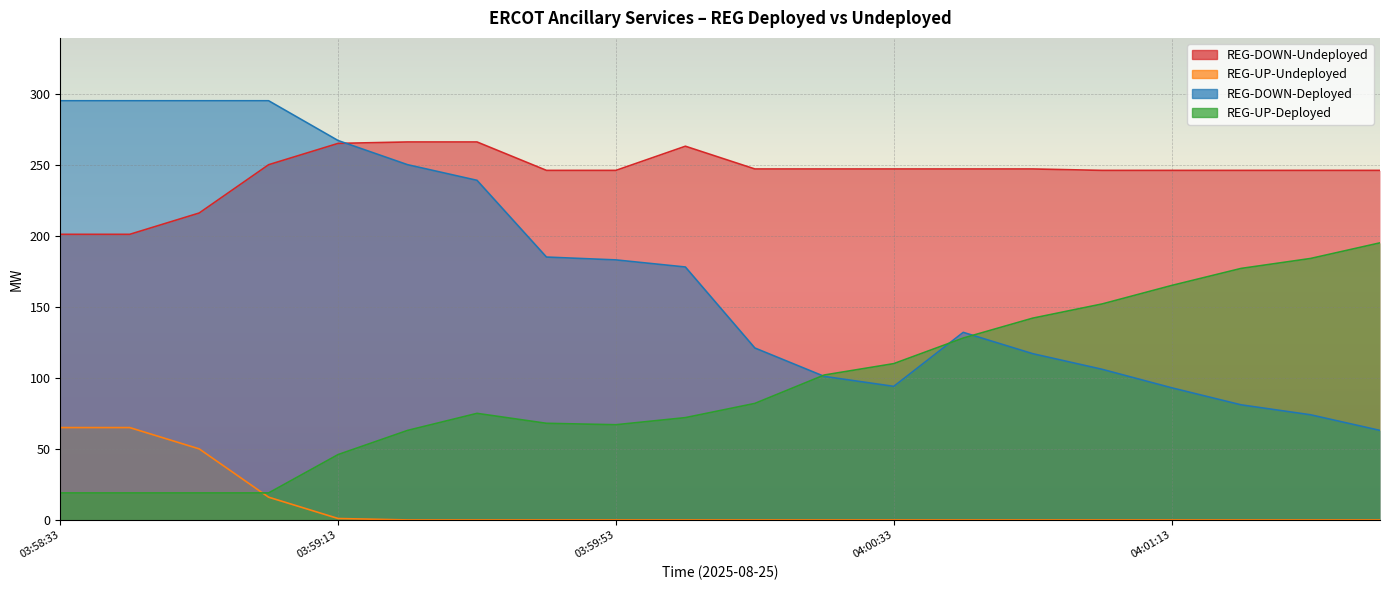

Is the value of REG-DOWN-Deployed at 03:59:05 greater than the value of REG-UP-Deployed at 03:59:45?

Yes